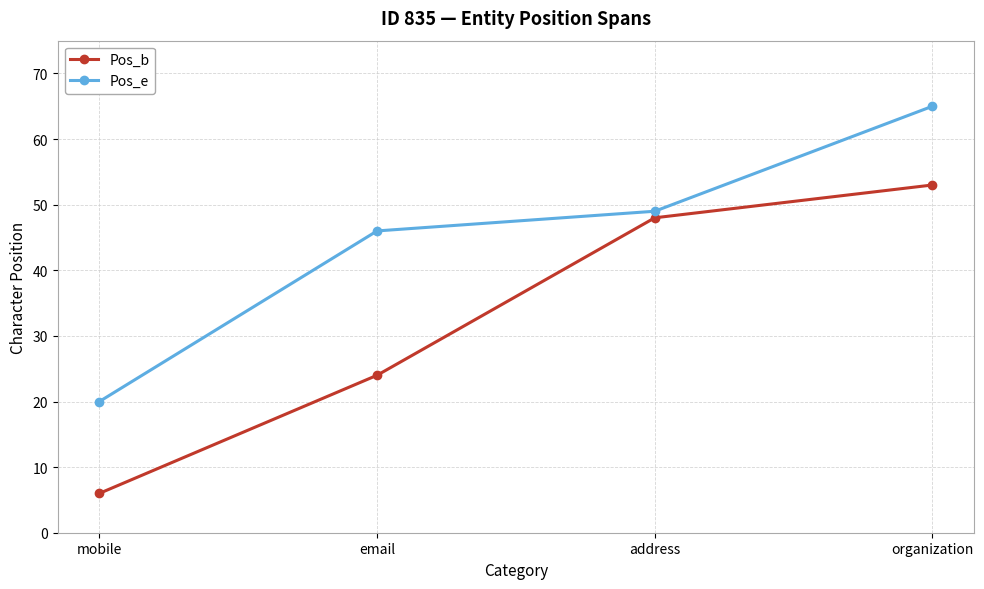

True or false: Pos_b and Pos_e intersect in this chart.

False